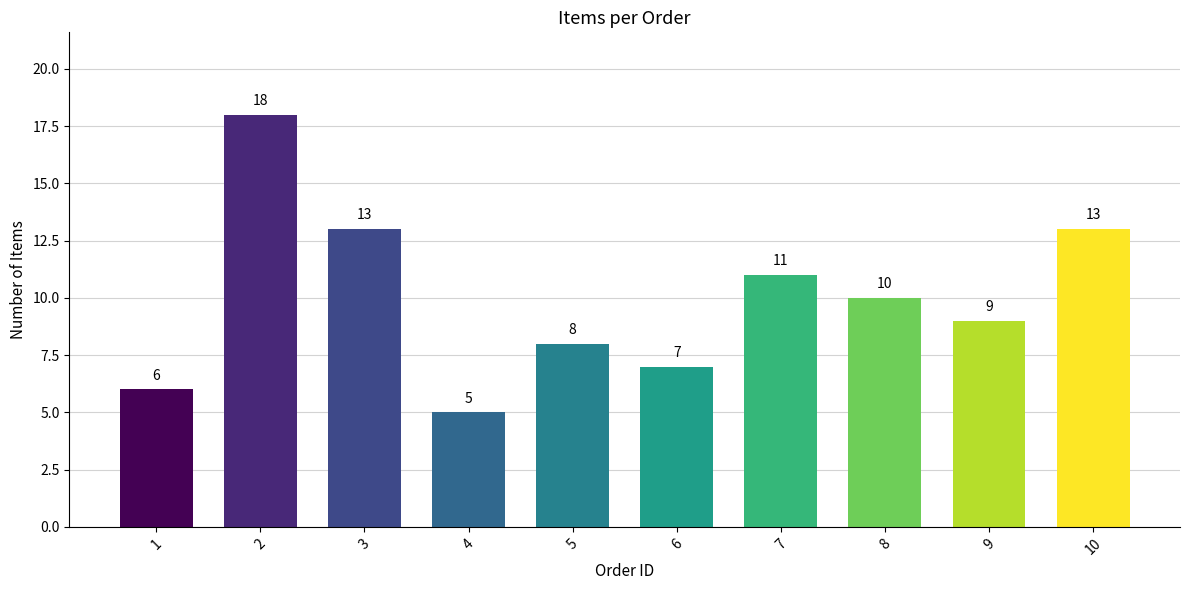

What is the value of the 5th bar from the left?

8